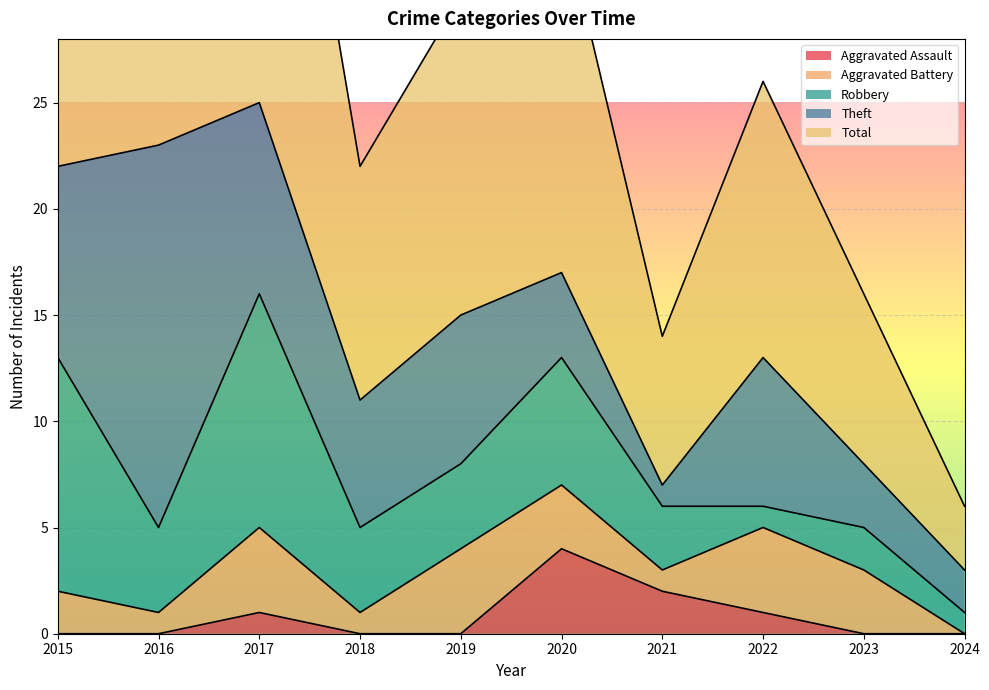

Which series has the largest range (max minus min)?

Total